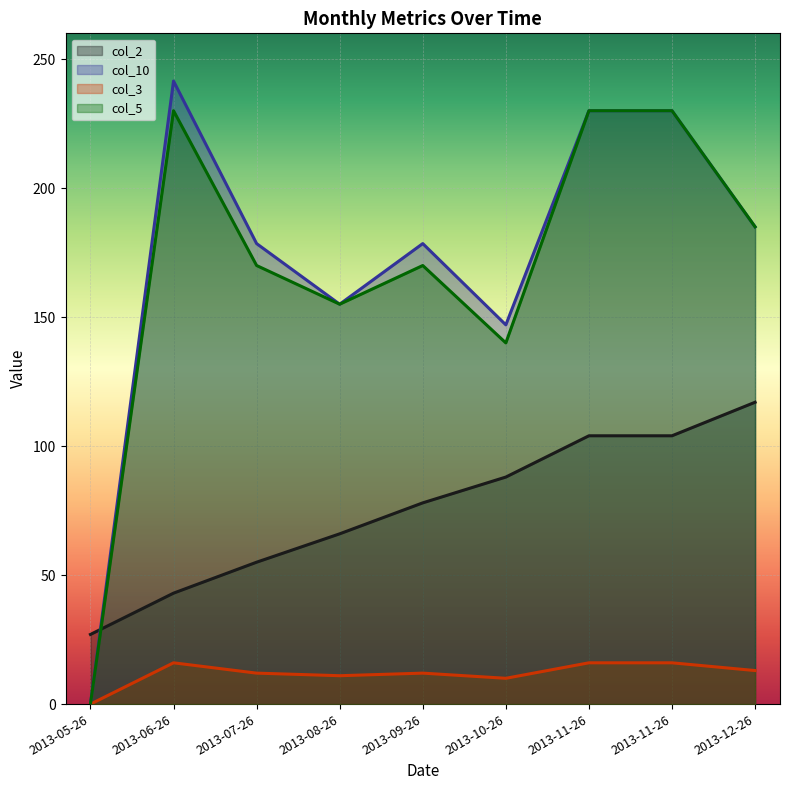

Is the value of col_2 at 2013-09-26 greater than the value of col_5 at 2013-07-26?

No